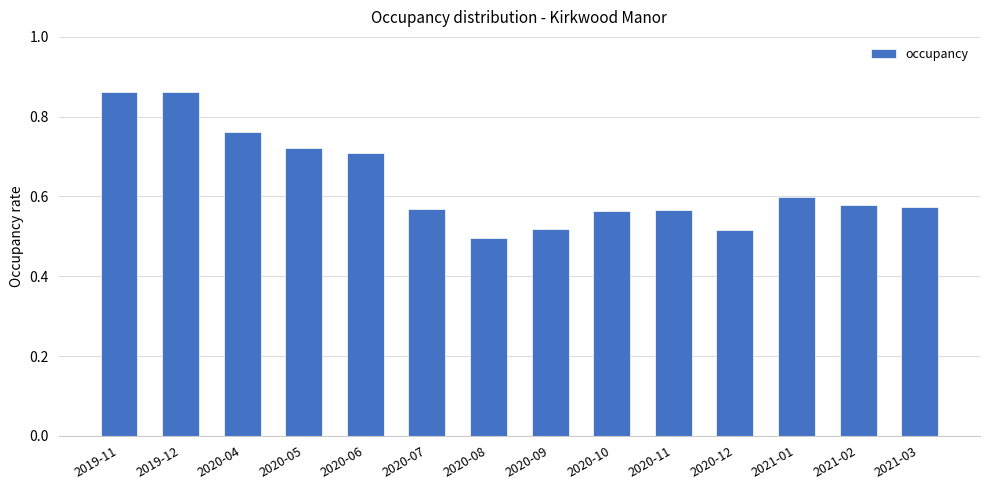

Between 2019-11 and 2020-06, which is larger?

2019-11